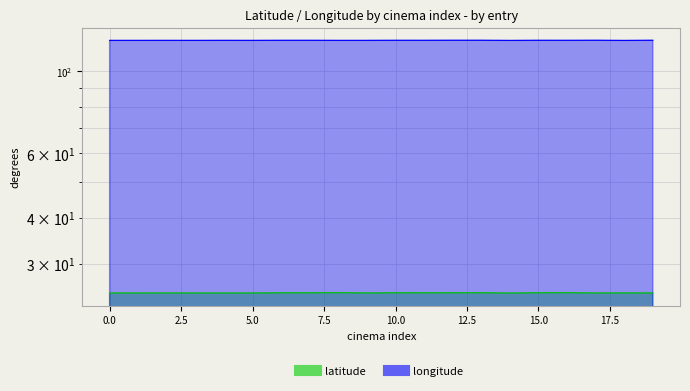

Which series has the widest spread of values?

longitude